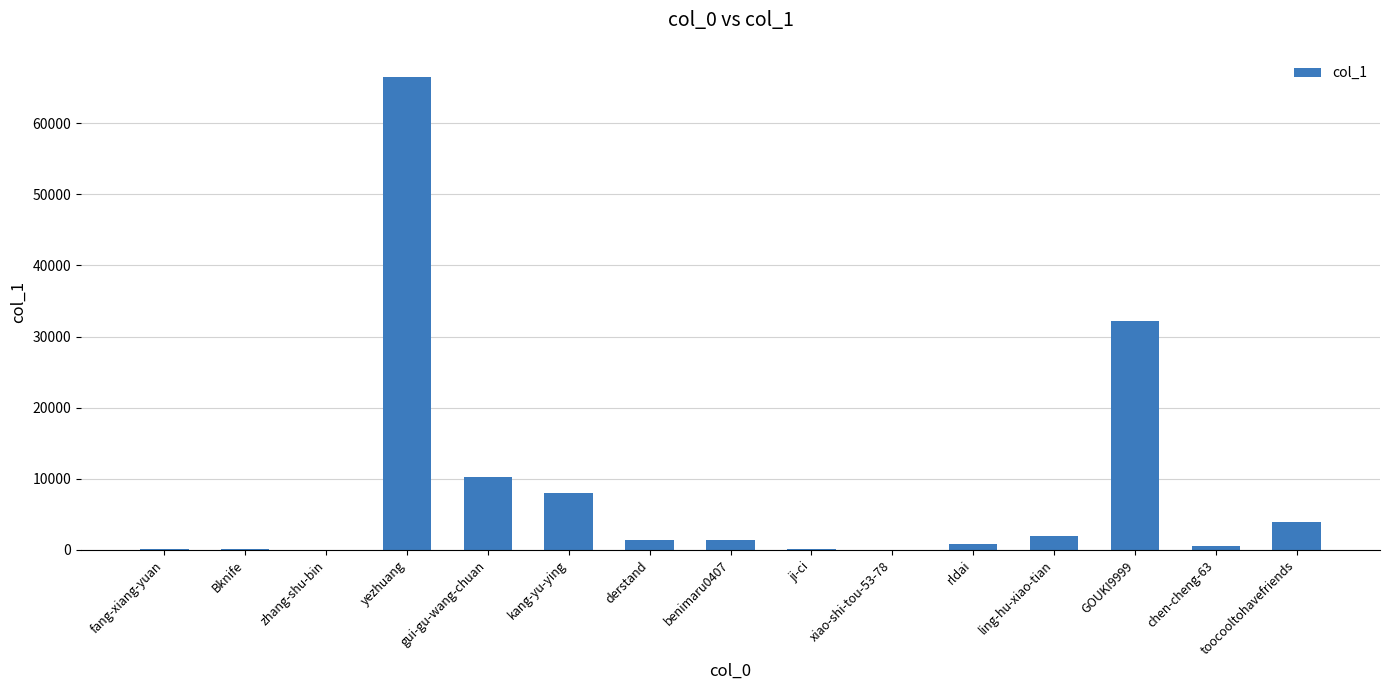

Where is the data nearest to the value 33241?

GOUKI9999